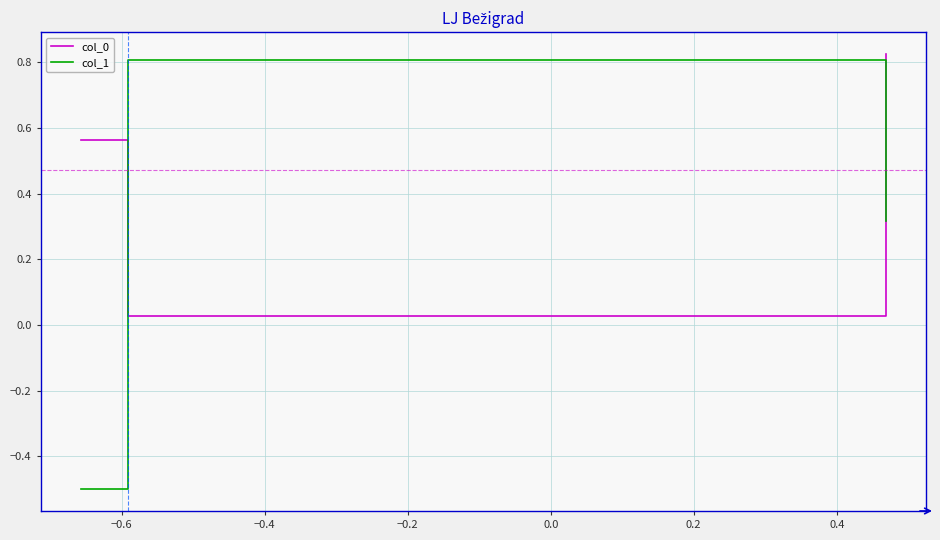

How many series are shown in this chart?

2